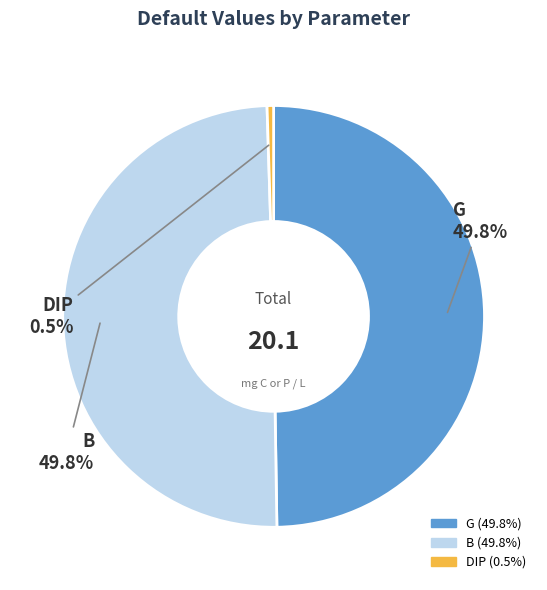

To the nearest percent, what is the combined percentage of DIP and G?

50%